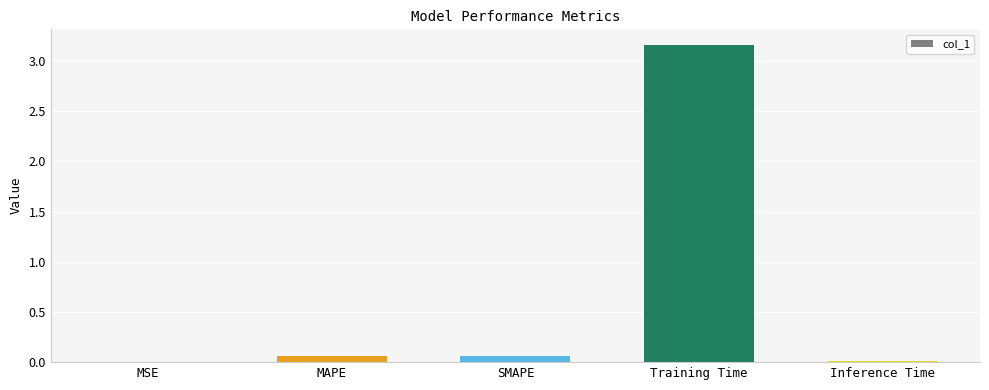

True or false: the data shows 0.0 at MSE.

True